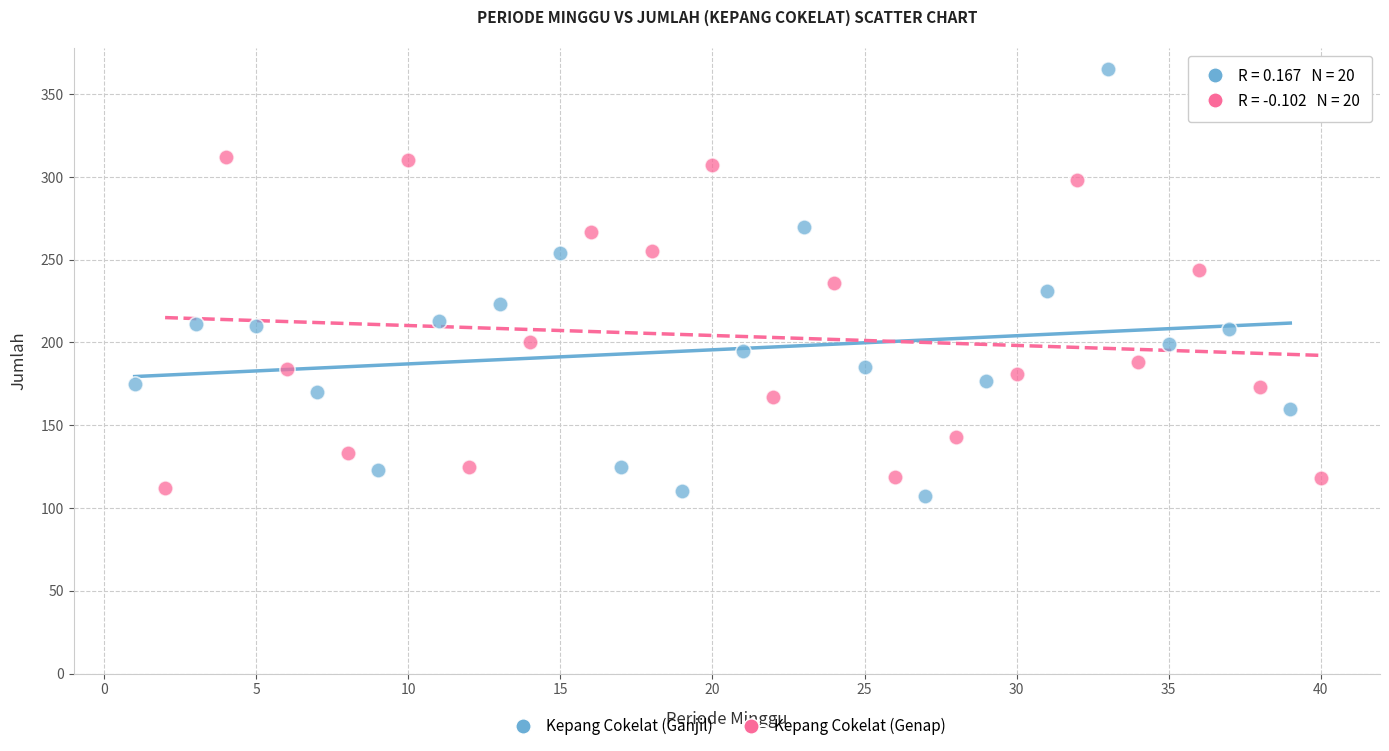

Which series has the widest spread of Y values?

Kepang Cokelat (Ganjil)